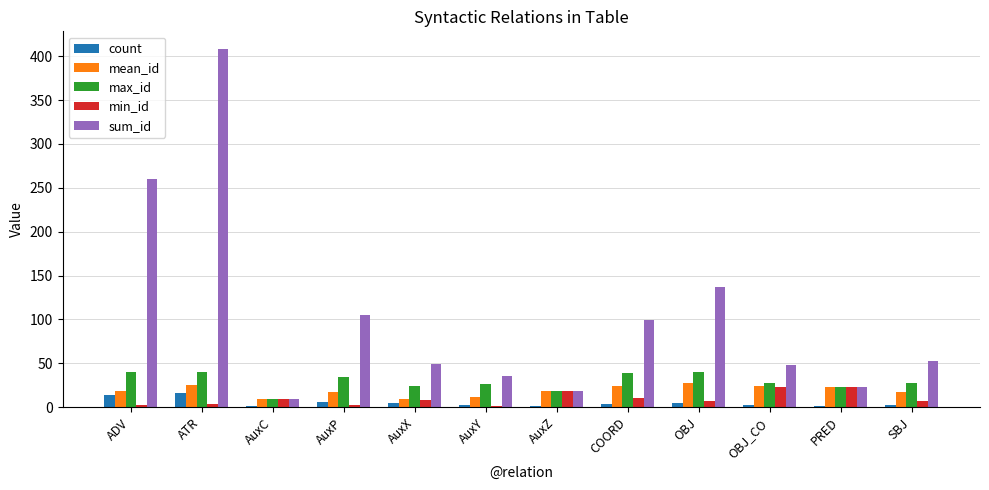

What is the sum of the mean_id values at OBJ_CO and AuxX?

33.8